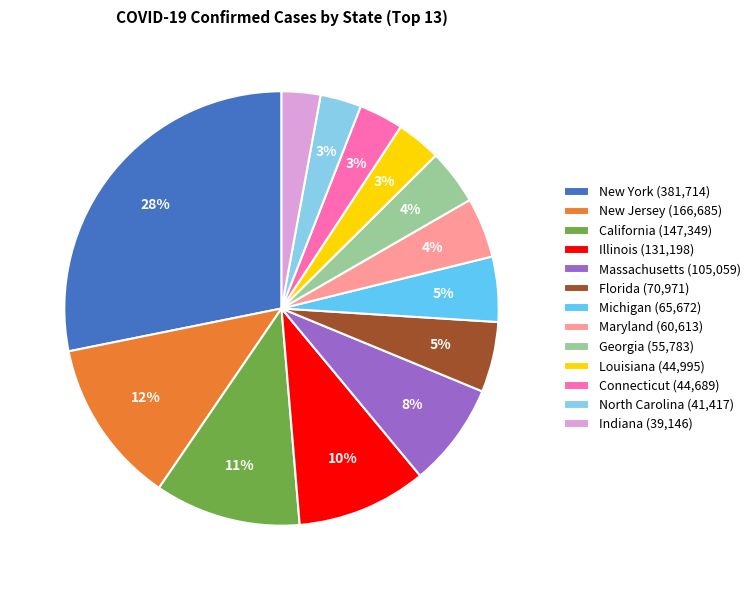

To the nearest percent, what is the average slice percentage?

8%